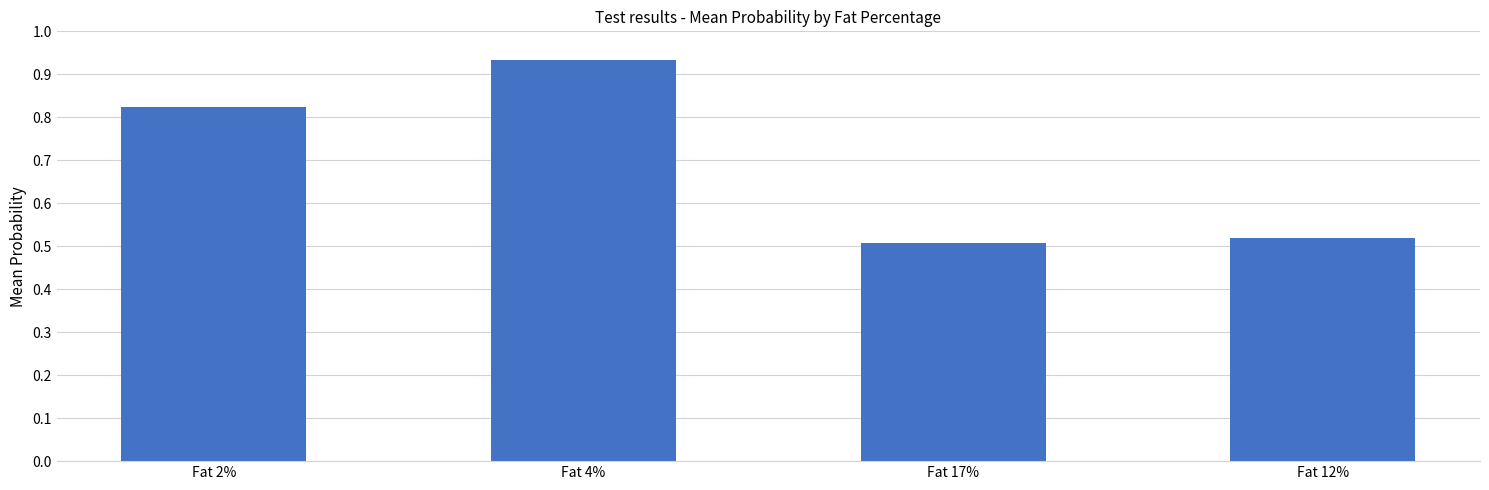

Rank the categories by value from lowest to highest.

Fat 17%, Fat 12%, Fat 2%, Fat 4%